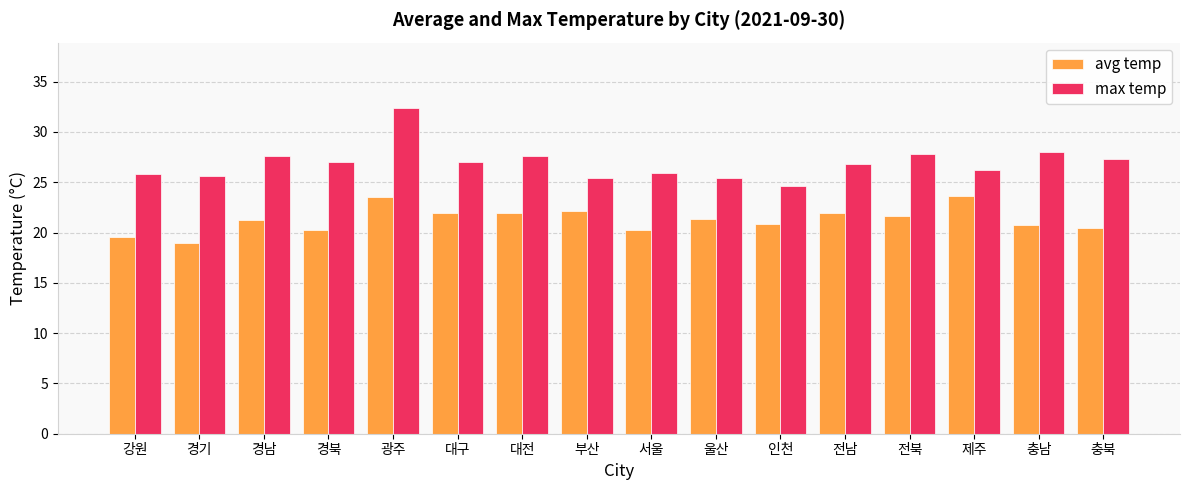

Is it true that avg temp equals 30.8 at 충북?

False